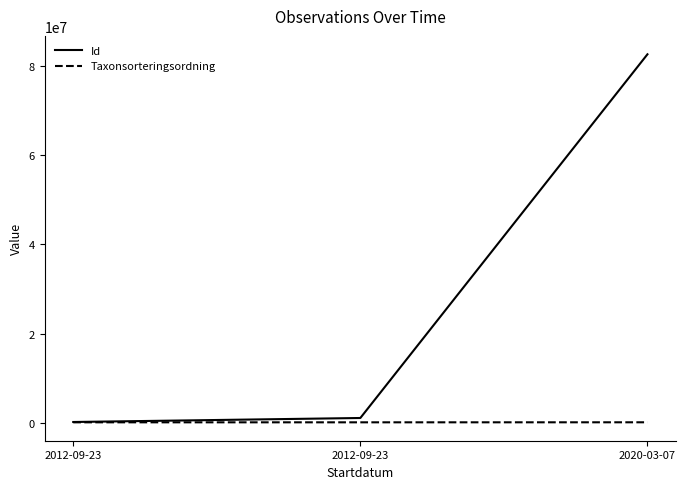

How many values in the Taxonsorteringsordning series are below 83136?

1